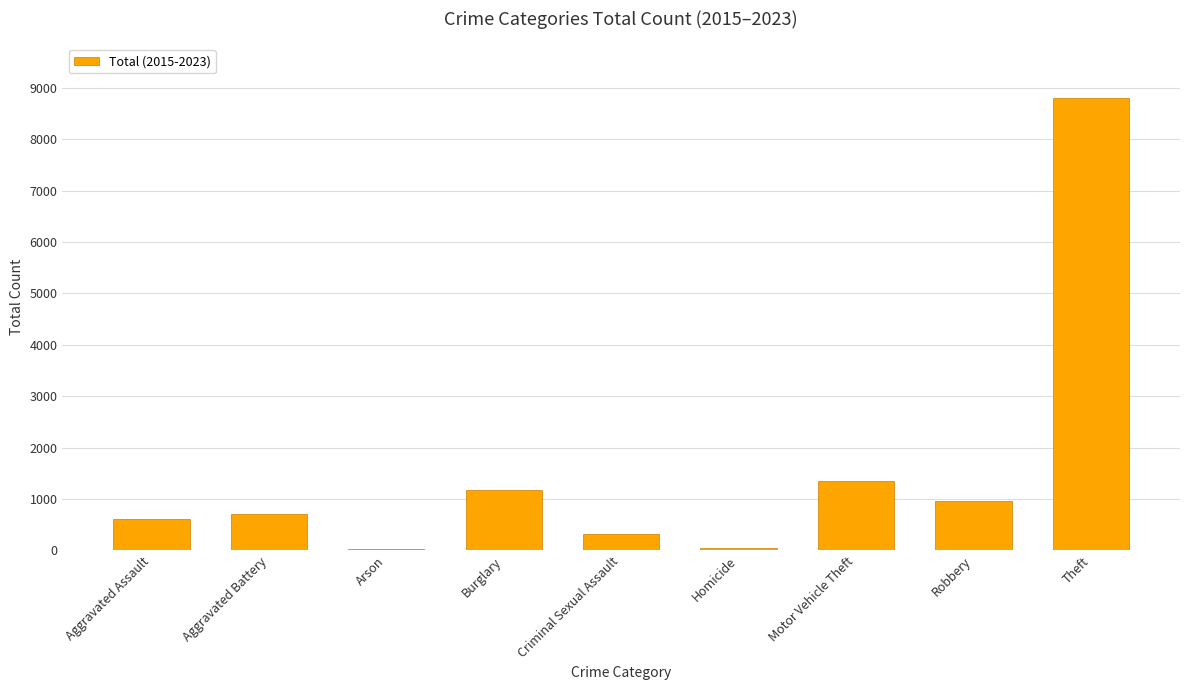

What is the sum of all values?

14019